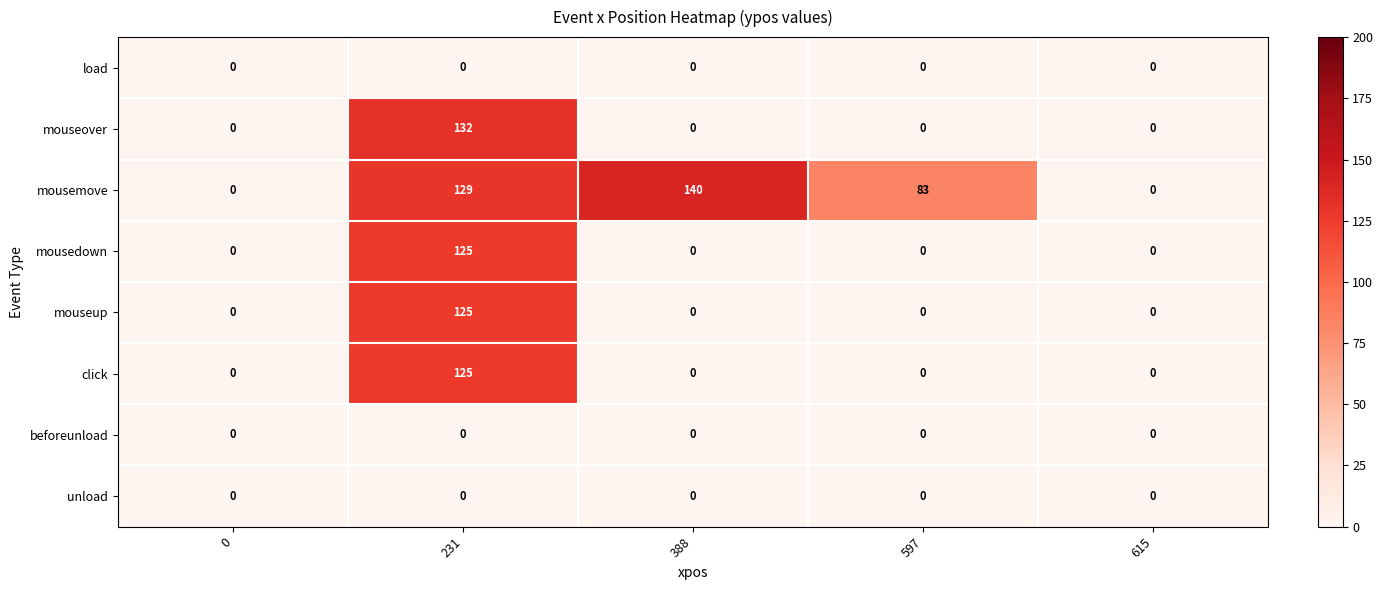

Which series has the widest spread of values?

mousemove